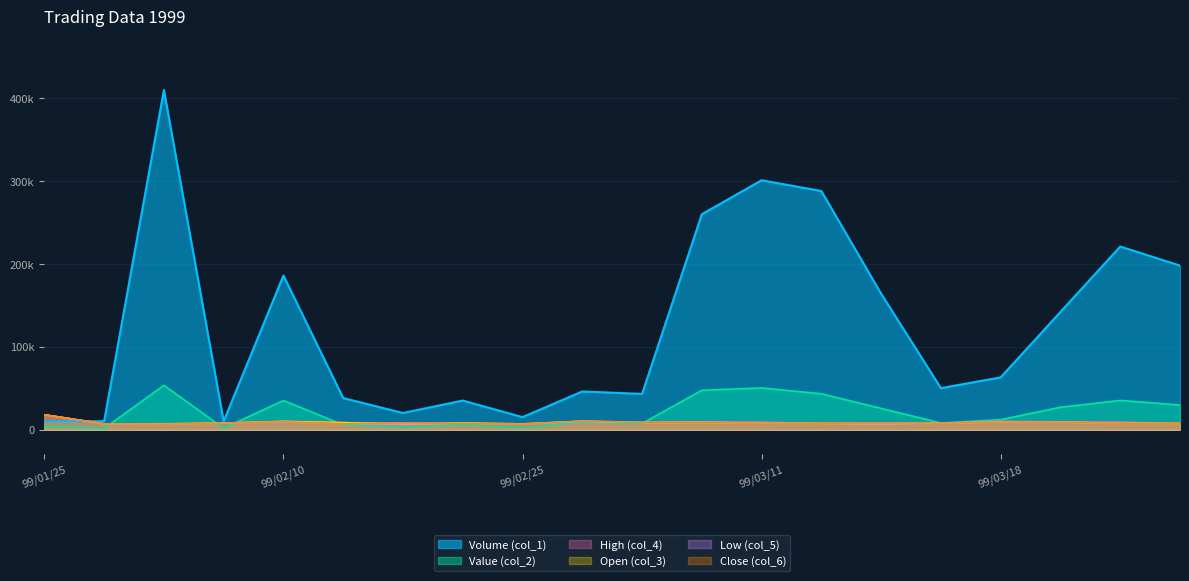

True or false: Open (col_3) has a value of 13421.6 at 99/03/10.

False